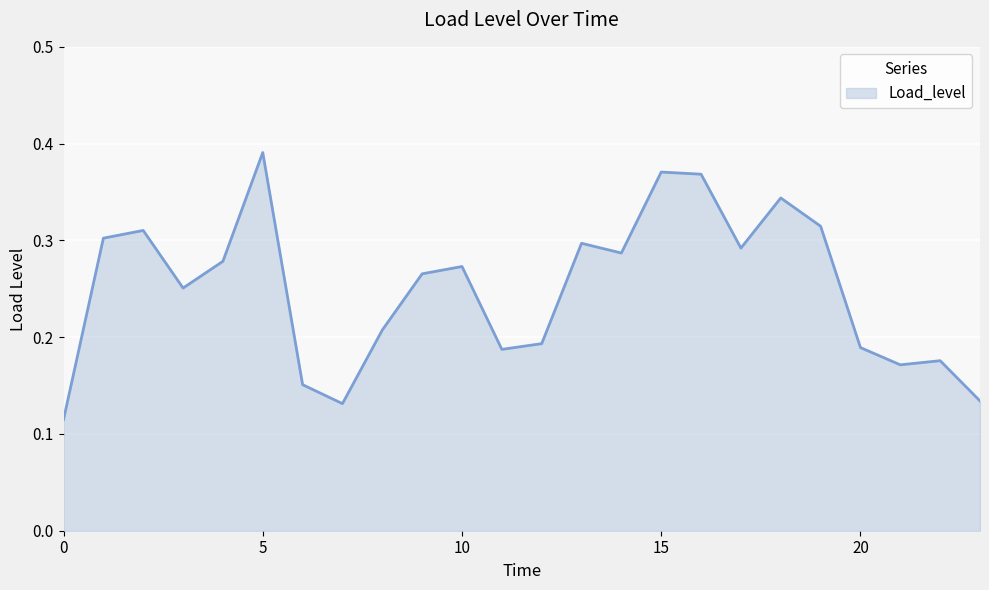

Rank the categories by value from lowest to highest.

0, 7, 23, 6, 21, 22, 11, 20, 12, 8, 3, 9, 10, 4, 14, 17, 13, 1, 2, 19, 18, 16, 15, 5